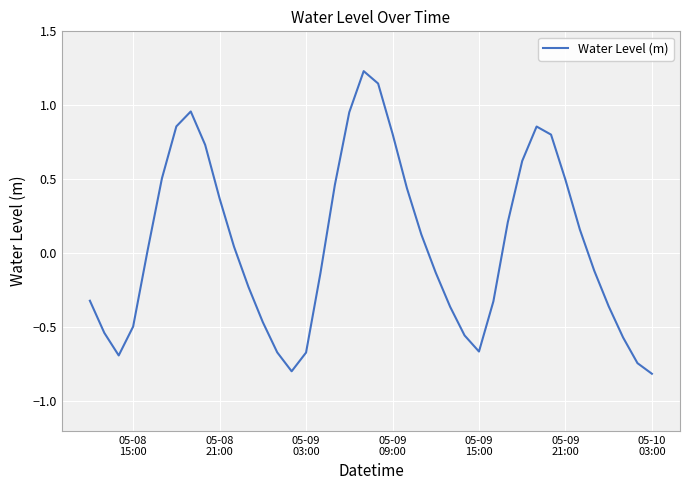

What is the minimum value shown in the chart?

-0.8